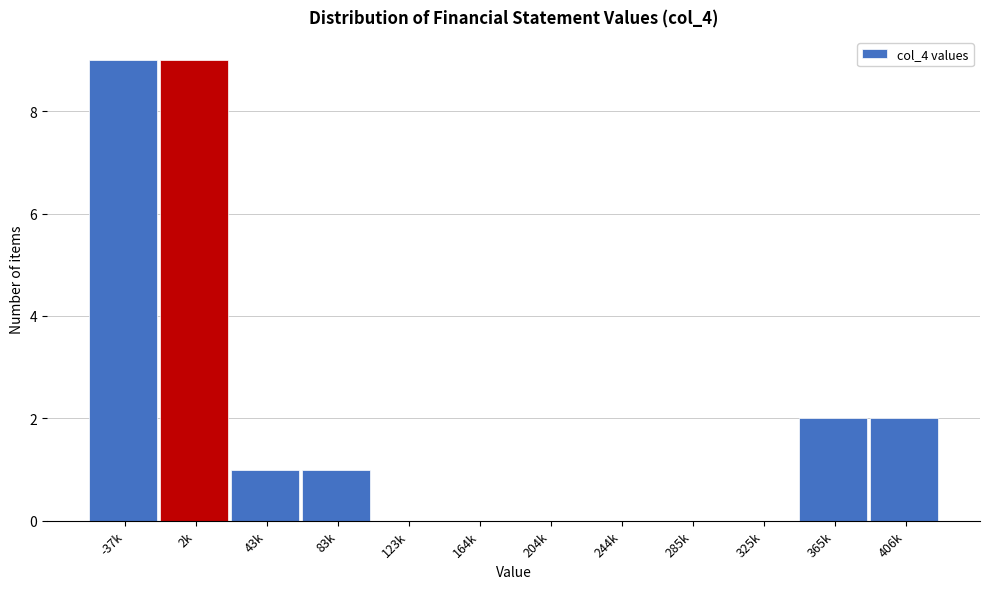

Reading left to right, list all the values displayed in this chart.

-37k=9	2k=9	43k=1	83k=1	123k=0	164k=0	204k=0	244k=0	285k=0	325k=0	365k=2	406k=2